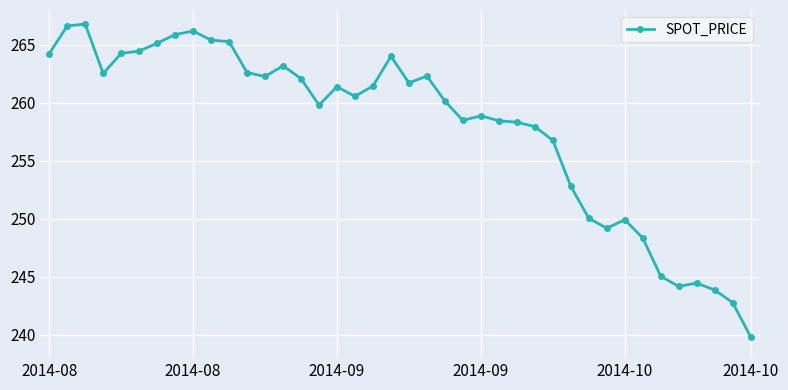

What is the minimum value shown in the chart?

239.8